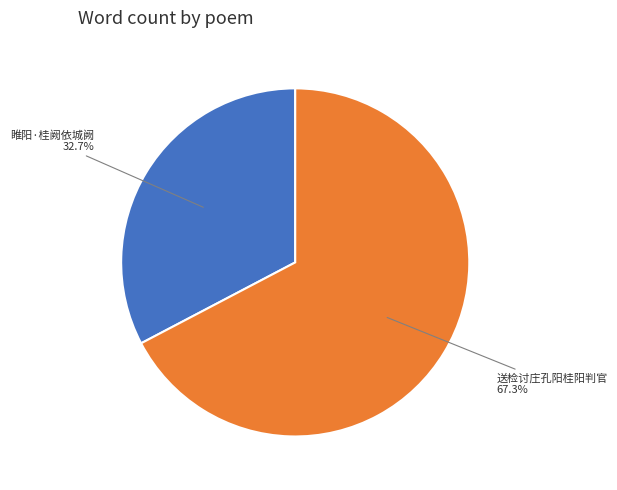

Is there a majority slice in this chart?

Yes